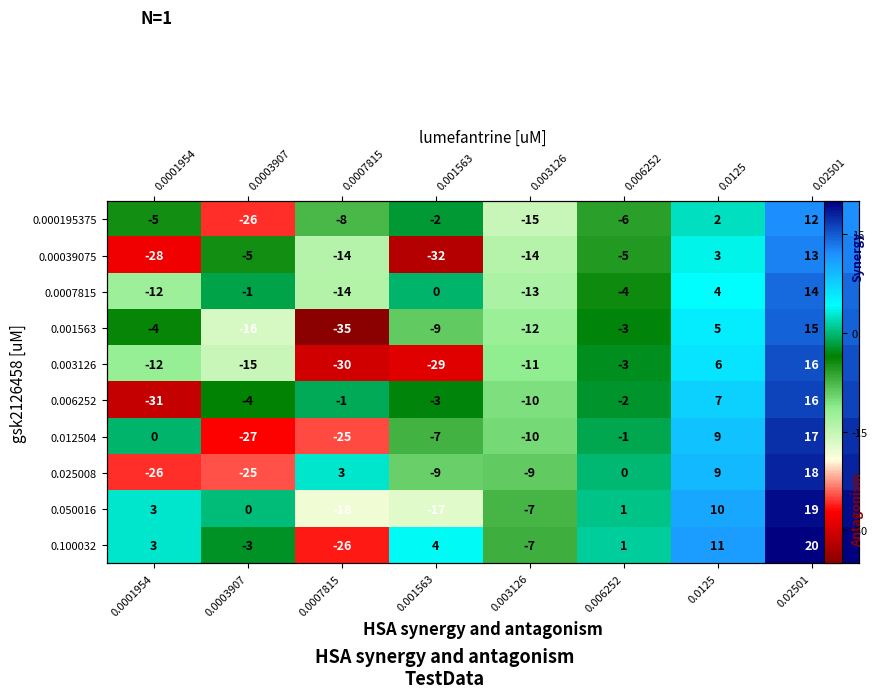

How many values in the 0.001563 series exceed -4?

3